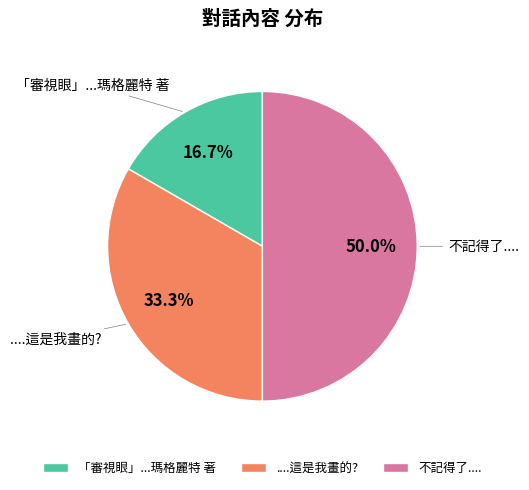

To the nearest percent, what portion does ....這是我畫的? represent?

33%